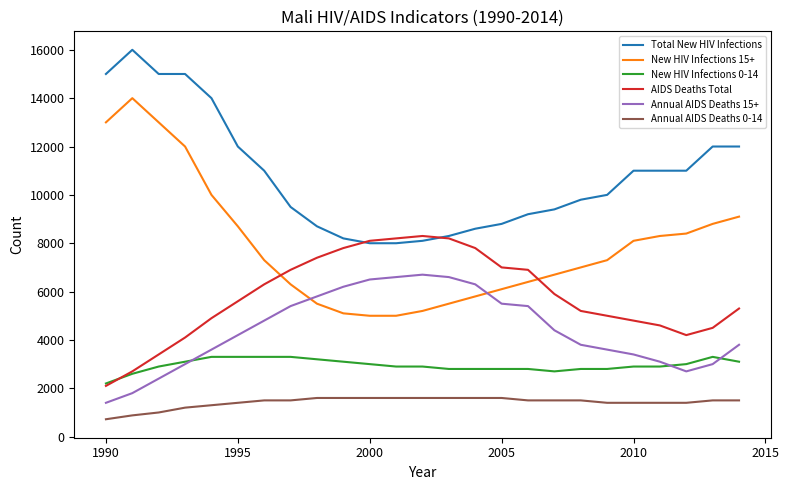

Does the chart have visible grid lines?

No